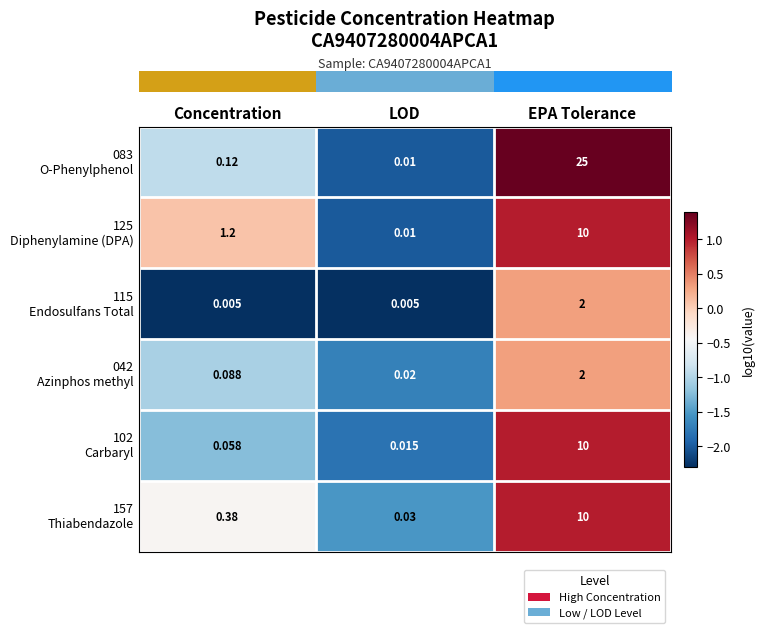

Which label corresponds to the largest value in the chart?

EPA Tolerance